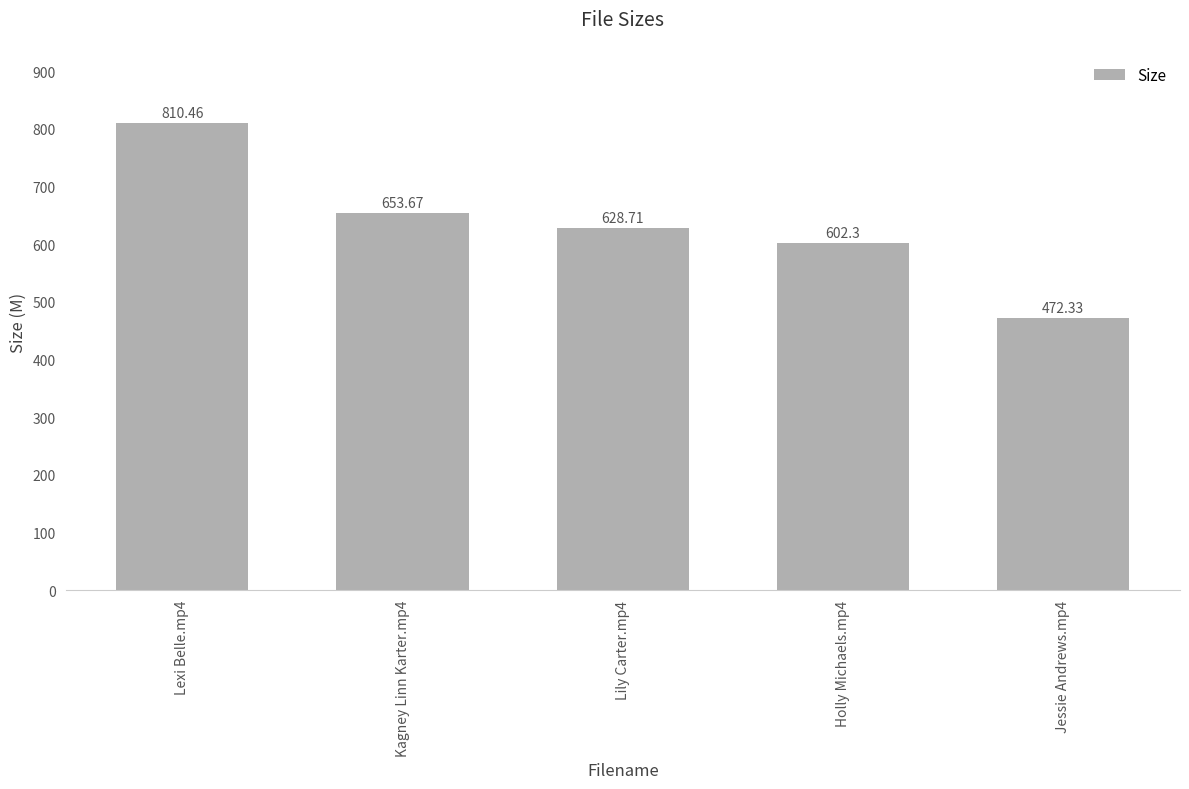

Reading left to right, list all the values displayed in this chart.

810.5	653.7	628.7	602.3	472.3